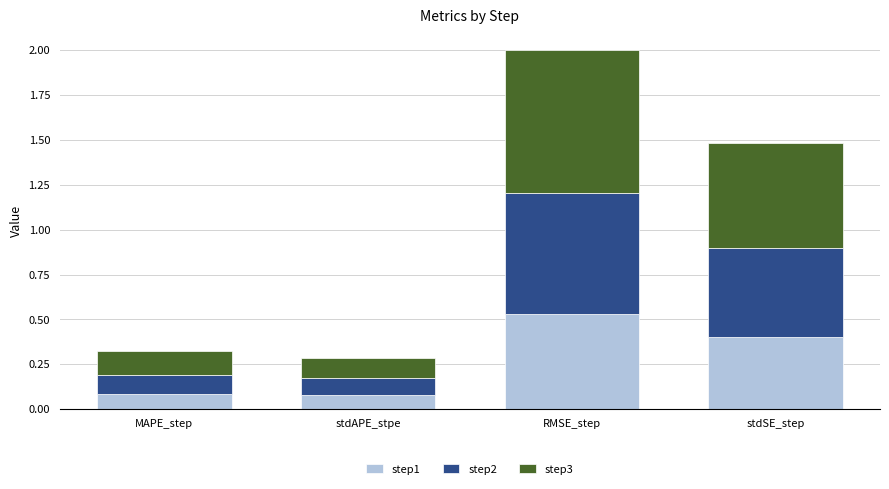

Does the chart contain any negative values?

No